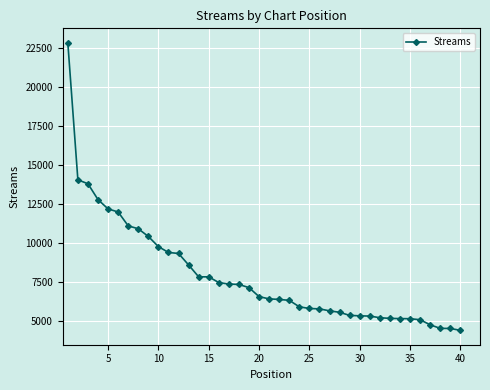

What is the smallest value displayed?

4426